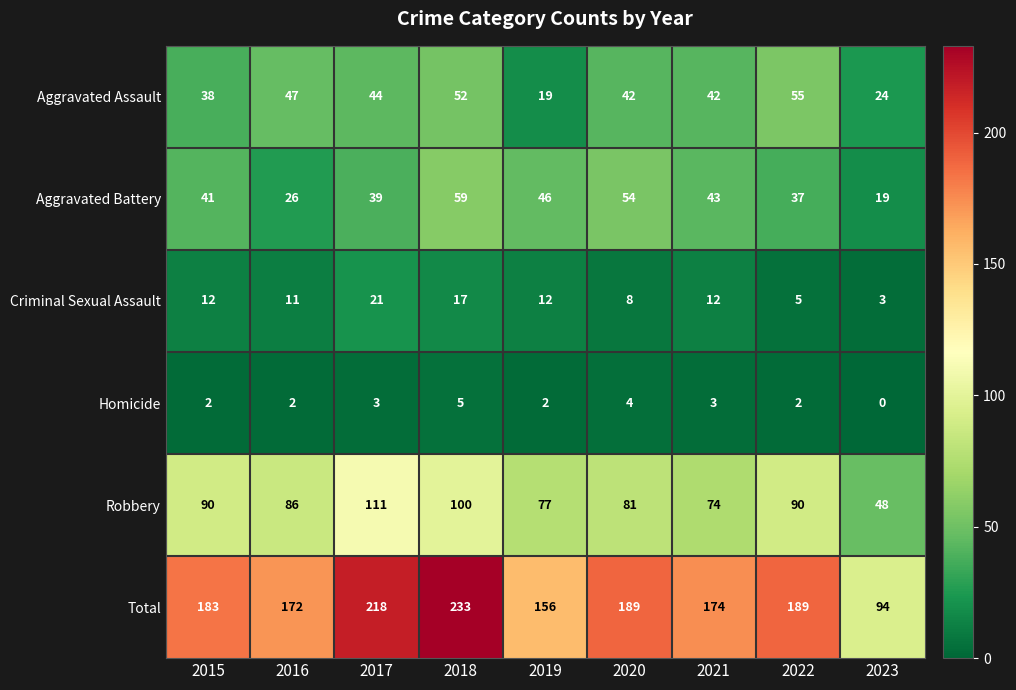

Between 2019 and 2023, which series saw the biggest shift?

Total